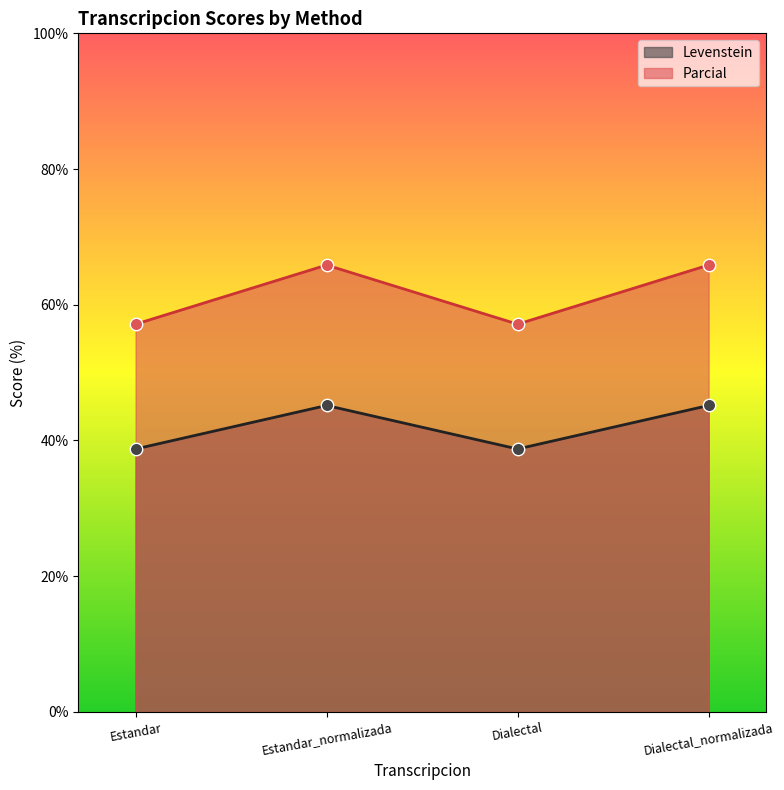

Which series contains the lowest Y value?

Levenstein